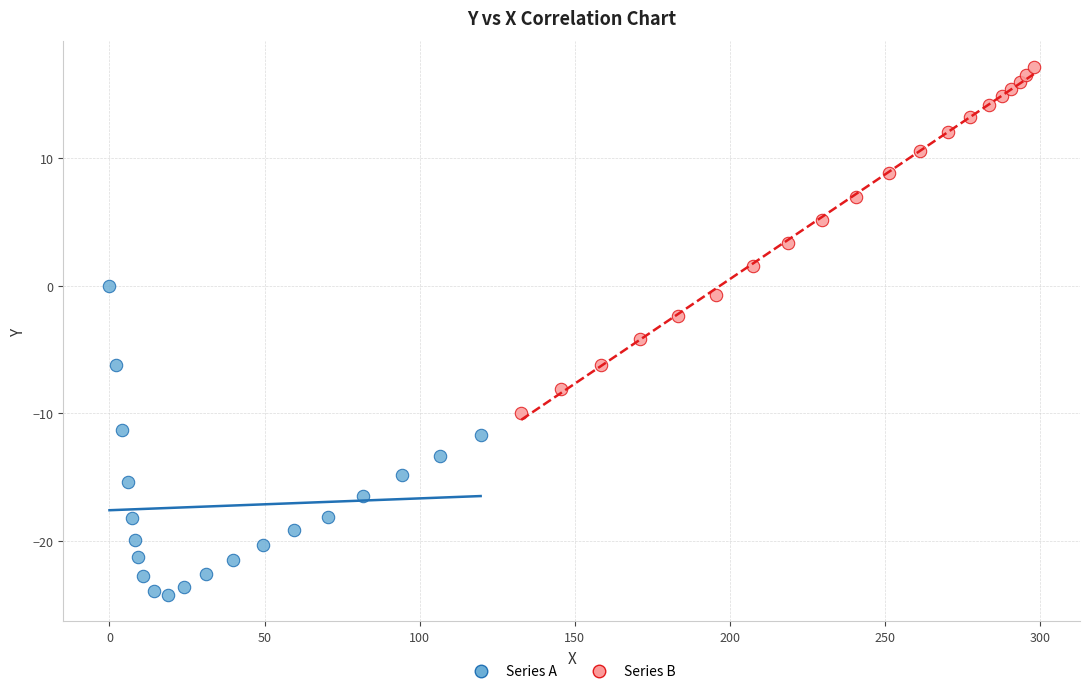

Which series reaches the minimum Y coordinate?

Series A